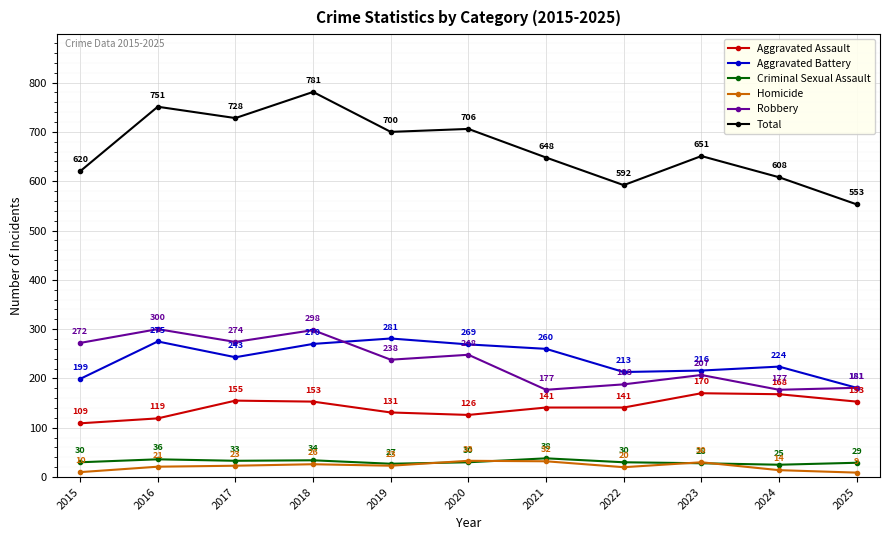

At which category does Robbery reach its first local valley?

2017